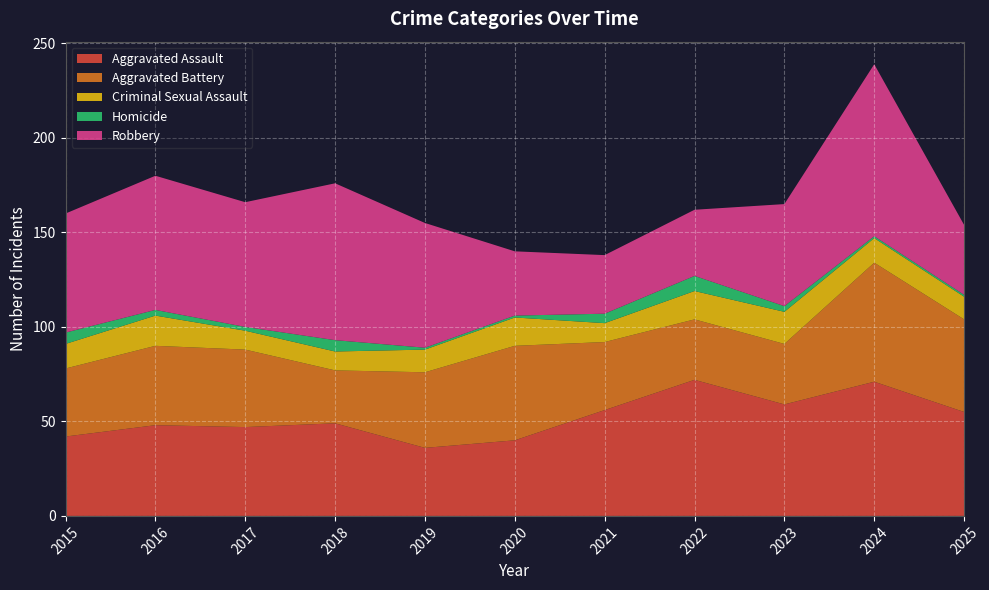

Reading left to right, what are all the values shown in this chart?

Aggravated Assault: 2015=42	2016=48	2017=47	2018=49	2019=36	2020=40	2021=56	2022=72	2023=59	2024=71	2025=55
Aggravated Battery: 2015=36	2016=42	2017=41	2018=28	2019=40	2020=50	2021=36	2022=32	2023=32	2024=63	2025=49
Criminal Sexual Assault: 2015=13	2016=16	2017=10	2018=10	2019=12	2020=15	2021=10	2022=15	2023=17	2024=13	2025=12
Homicide: 2015=6	2016=3	2017=2	2018=6	2019=1	2020=1	2021=5	2022=8	2023=3	2024=1	2025=1
Robbery: 2015=63	2016=71	2017=66	2018=83	2019=66	2020=34	2021=31	2022=35	2023=54	2024=91	2025=37